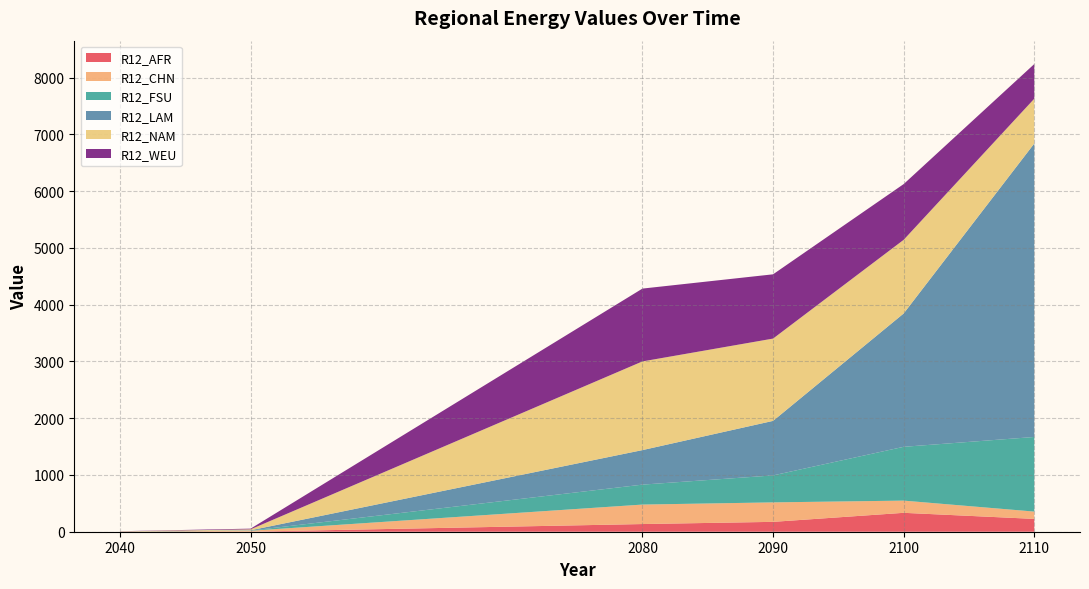

Reading right to left, list all the values displayed in this chart.

R12_AFR: 2050=1.1	2040=0.2	2110=225.9	2100=333.0	2090=173.8	2080=135.2
R12_CHN: 2050=16.1	2040=2.6	2110=128.7	2100=215.0	2090=343.0	2080=343.1
R12_FSU: 2050=3.0	2040=0.5	2110=1314.5	2100=947.9	2090=475.1	2080=351.4
R12_LAM: 2050=5.1	2040=0.8	2110=5170.0	2100=2349.0	2090=960.5	2080=608.2
R12_NAM: 2050=16.6	2040=2.7	2110=788.9	2100=1297.3	2090=1449.8	2080=1562.3
R12_WEU: 2050=12.4	2040=2.0	2110=610.4	2100=981.9	2090=1132.2	2080=1283.0